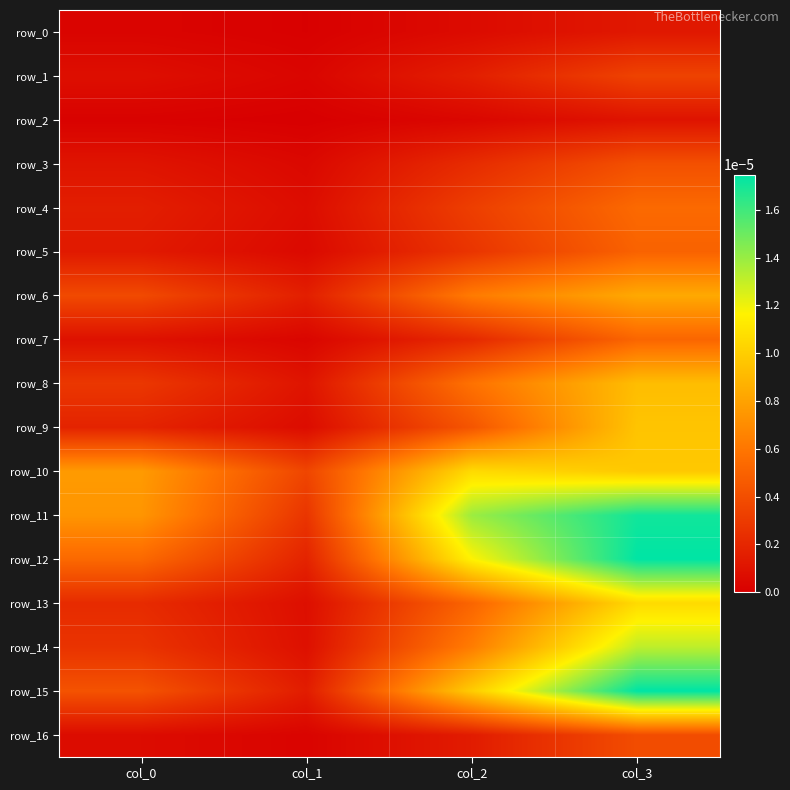

Is the value of row_9 at col_2 greater than the value of row_13 at col_3?

No